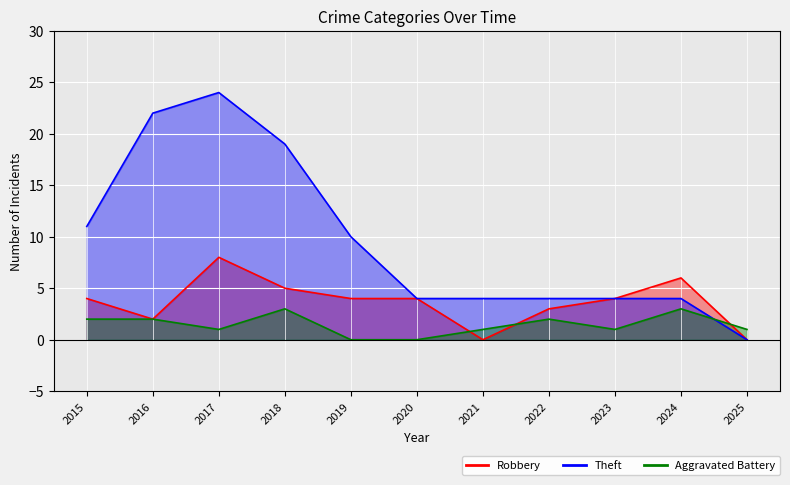

Is the value of Aggravated Battery at 2018 greater than the value of Robbery at 2018?

No